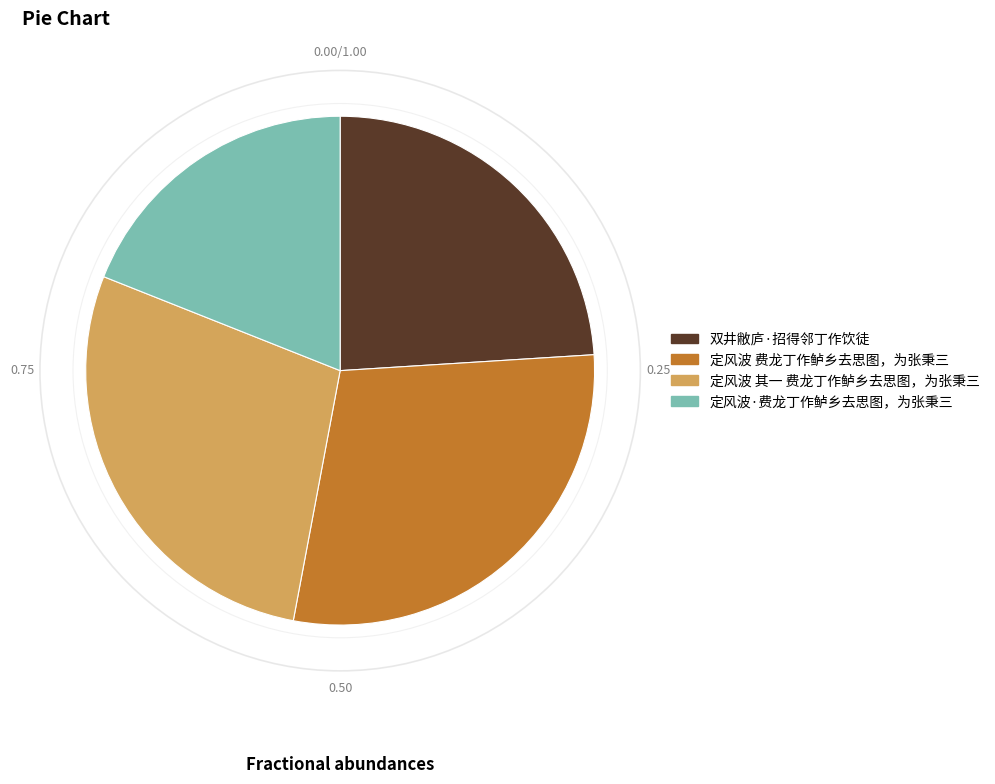

Is the sum of 双井敝庐·招得邻丁作饮徒 and 定风波·费龙丁作鲈乡去思图，为张秉三 greater than half?

No